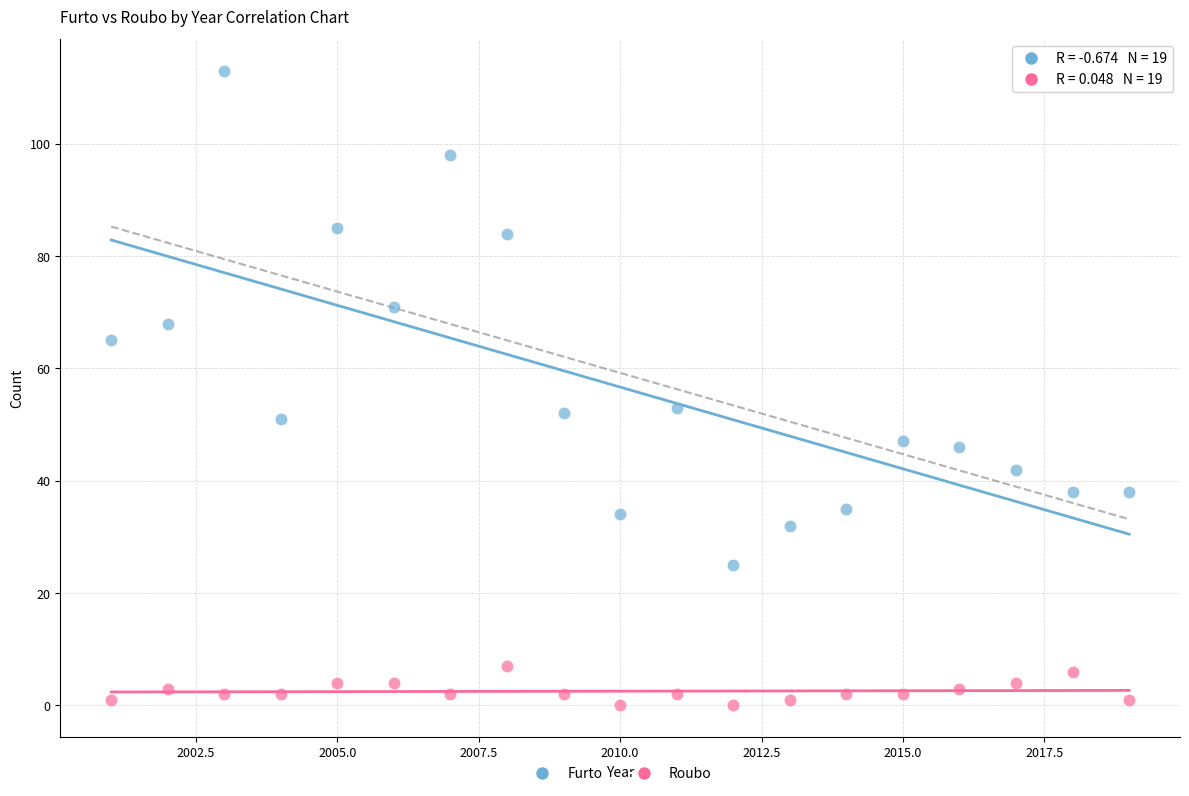

Which series contains the highest Y value?

Furto